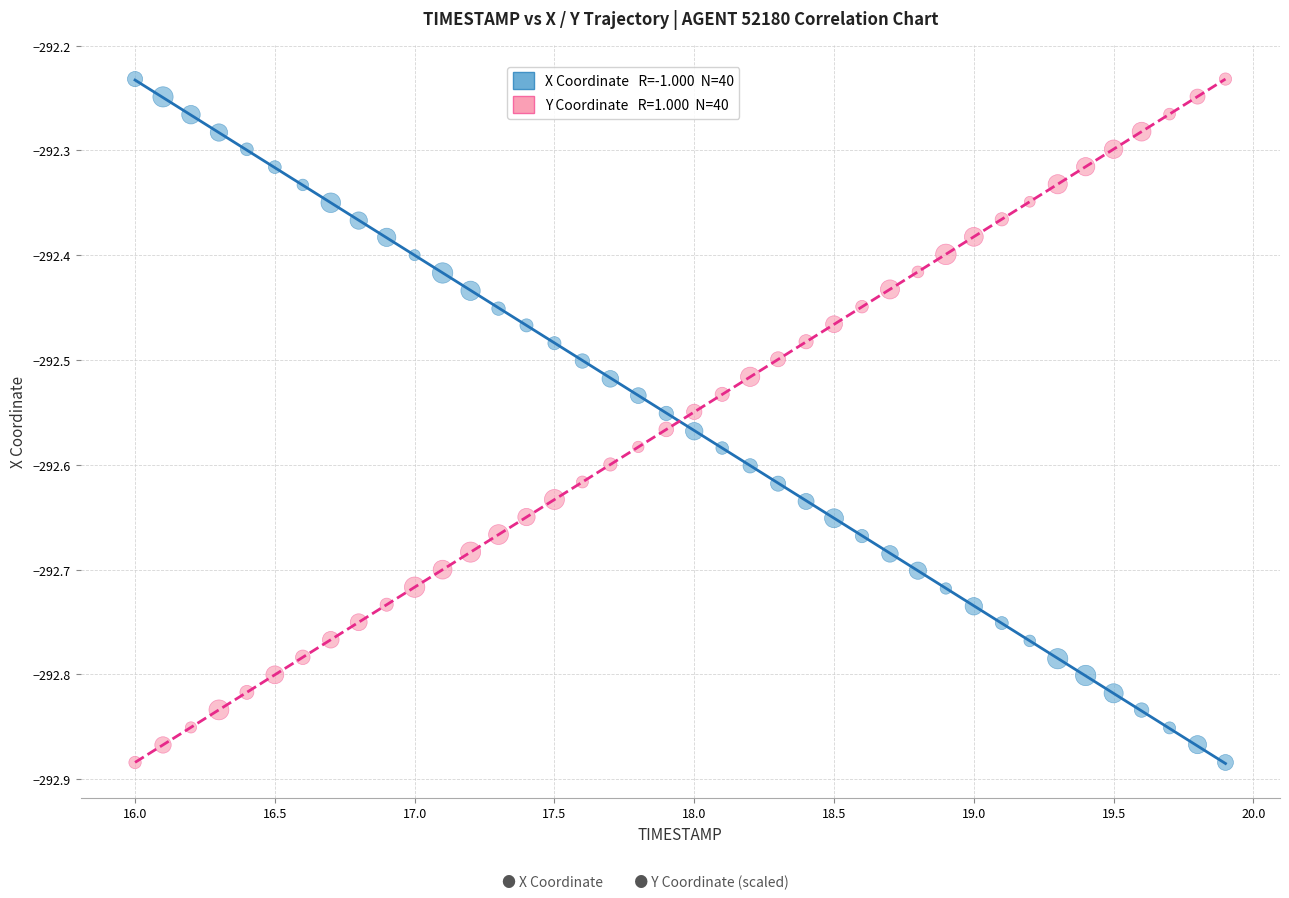

Across all data points, what is the range of X values (max minus min)?

3.9